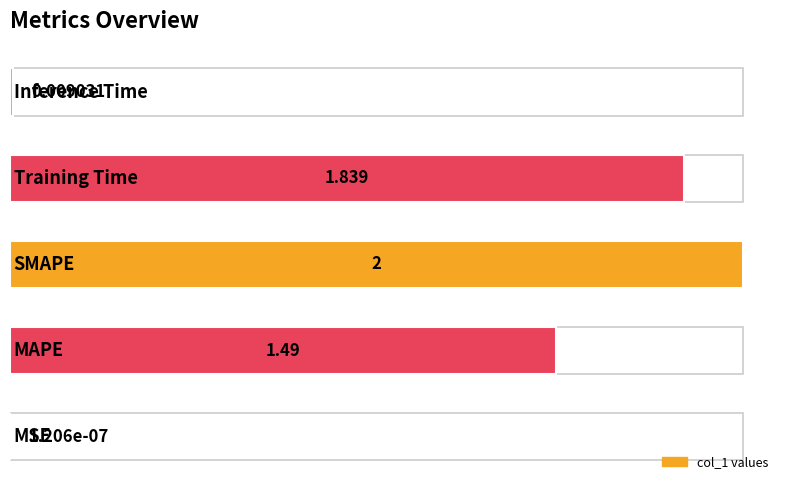

Reading left to right, extract all data points from this chart.

0.0	1.5	2.0	1.8	0.0